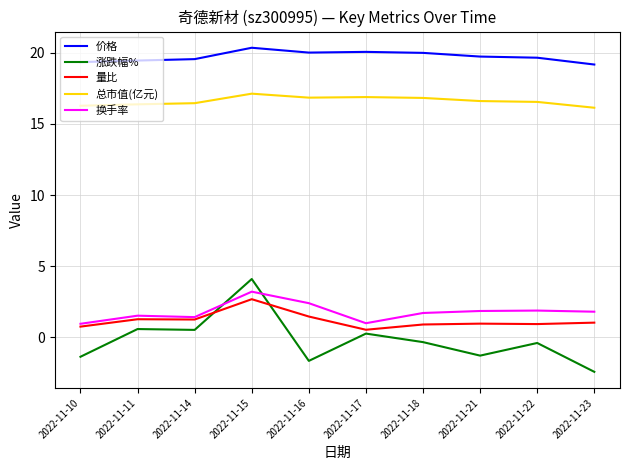

The 总市值(亿元) series shows 6.9 at 2022-11-21. True or false?

False